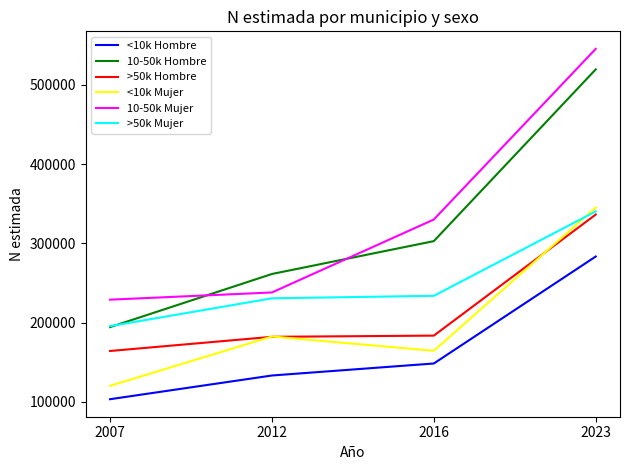

How many values in the >50k Hombre series are below 183636?

2